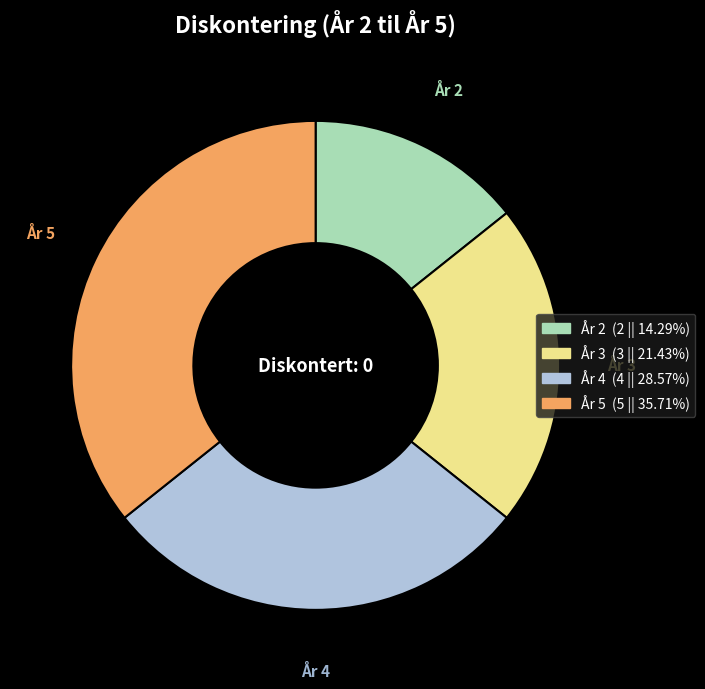

Is År 3 the majority of the pie?

No